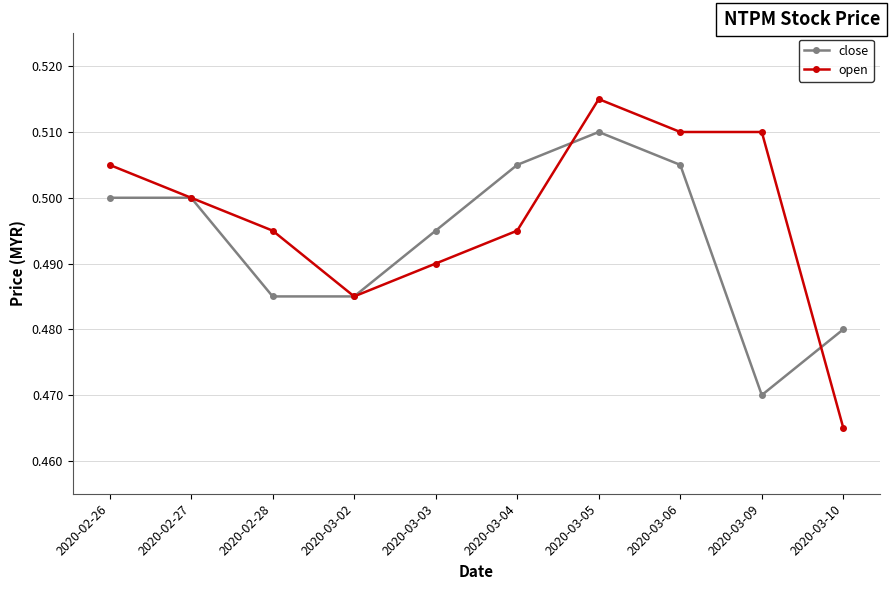

True or false: open and close cross at least once.

True